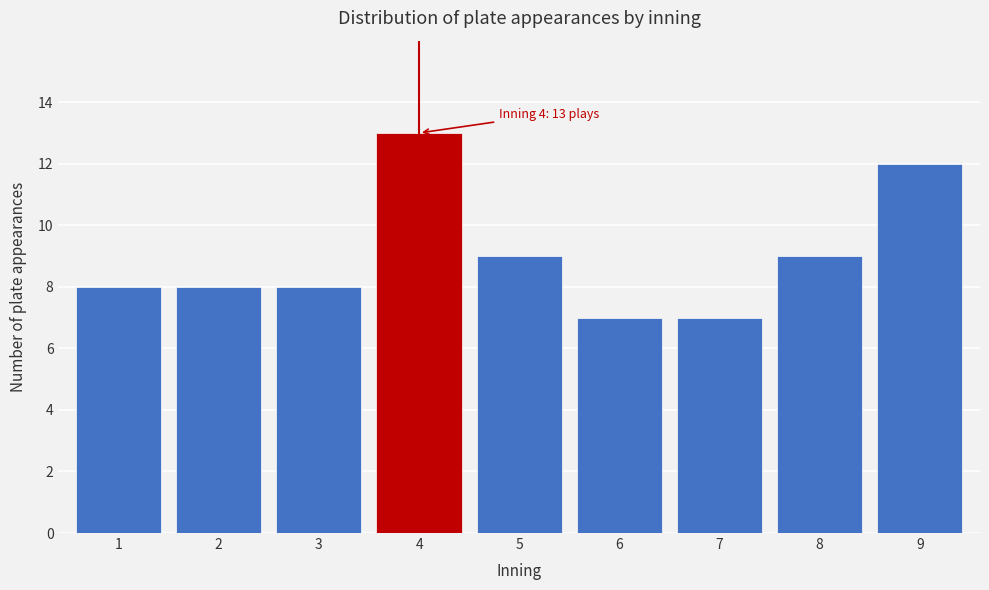

Reading left to right, what are all the values shown in this chart?

8	8	8	13	9	7	7	9	12